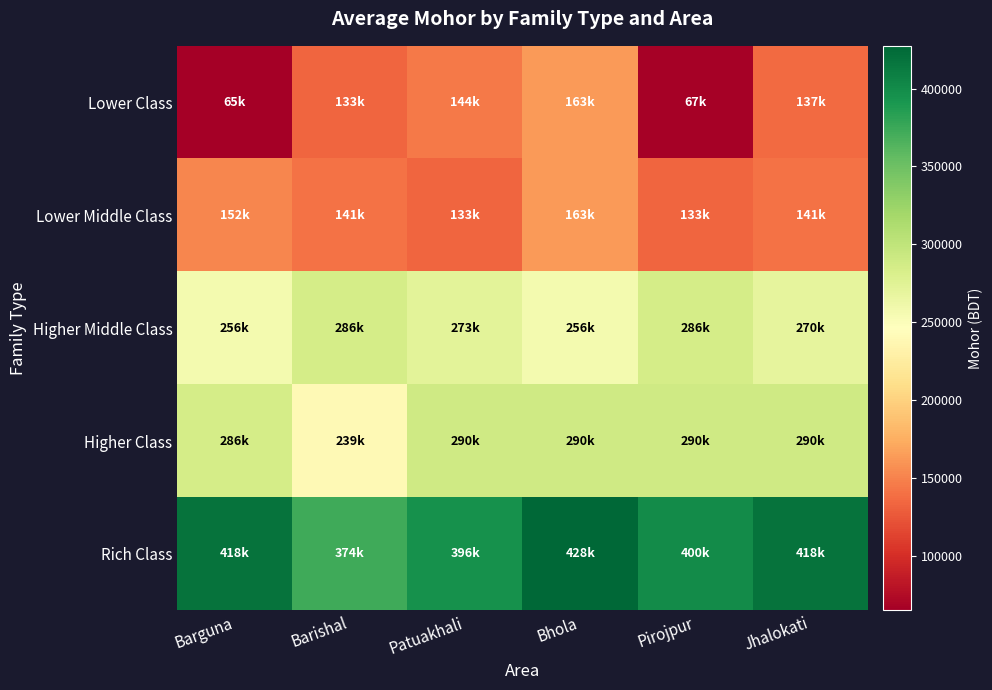

Rank the series at Bhola from highest to lowest value.

Rich Class, Higher Class, Higher Middle Class, Lower Class, Lower Middle Class